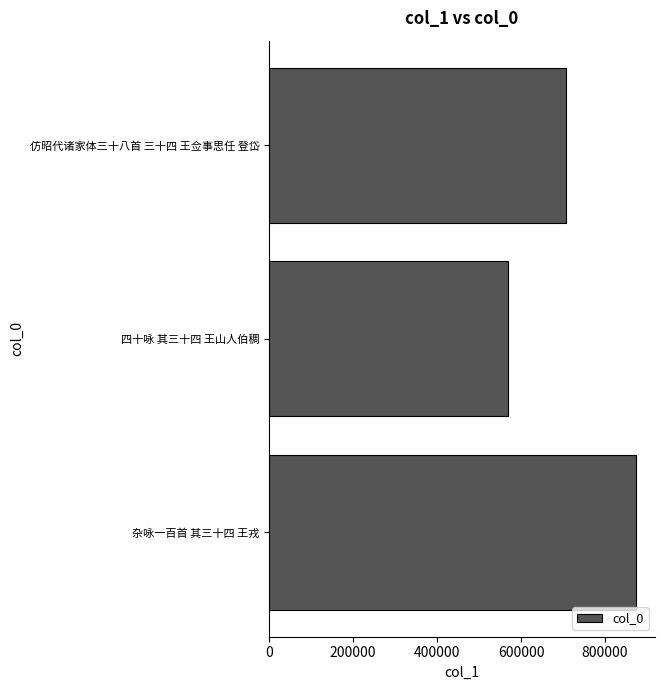

How many bars are there in total?

3